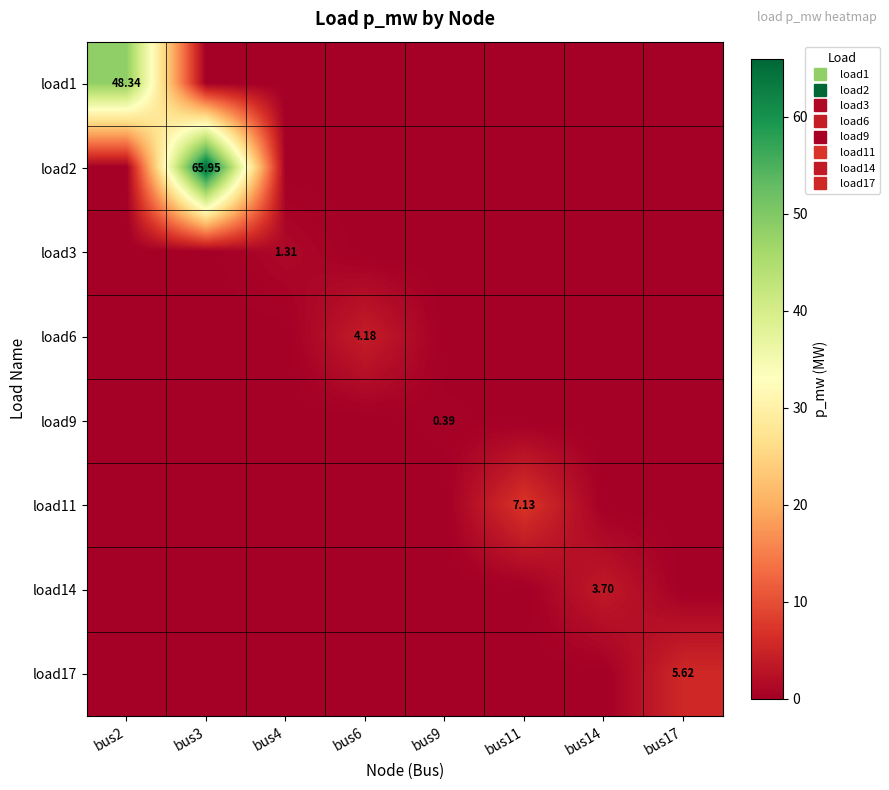

The load6 series shows 0.0 at bus3. True or false?

True